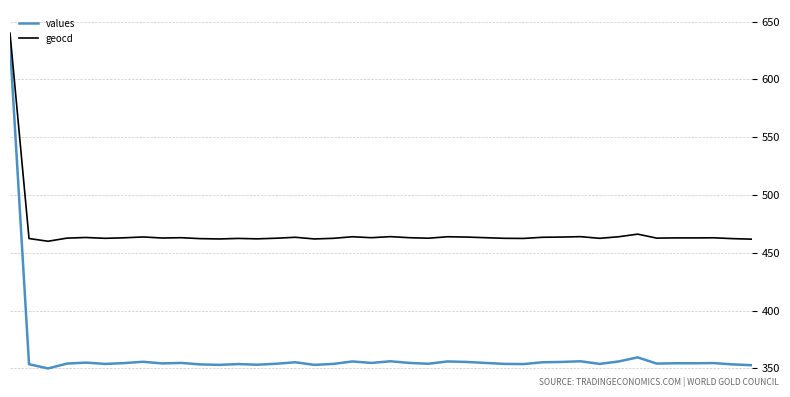

What is the minimum value for geocd?

460.0